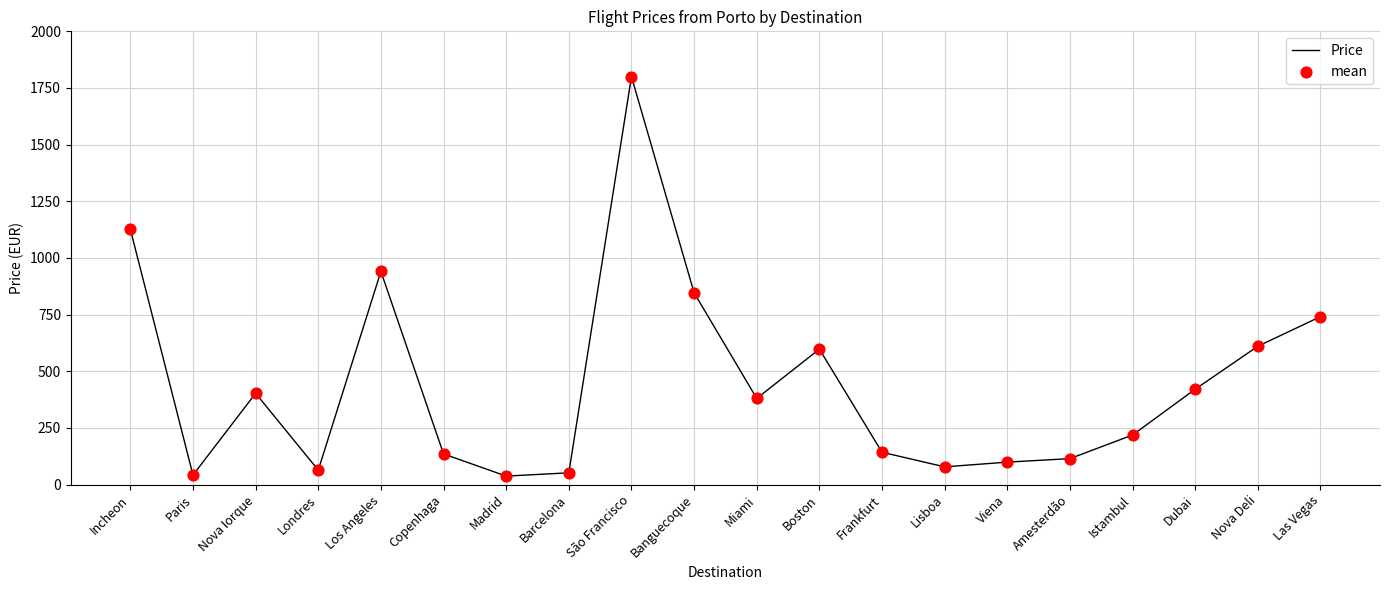

What is the change in value from Incheon to Boston?

-528.7